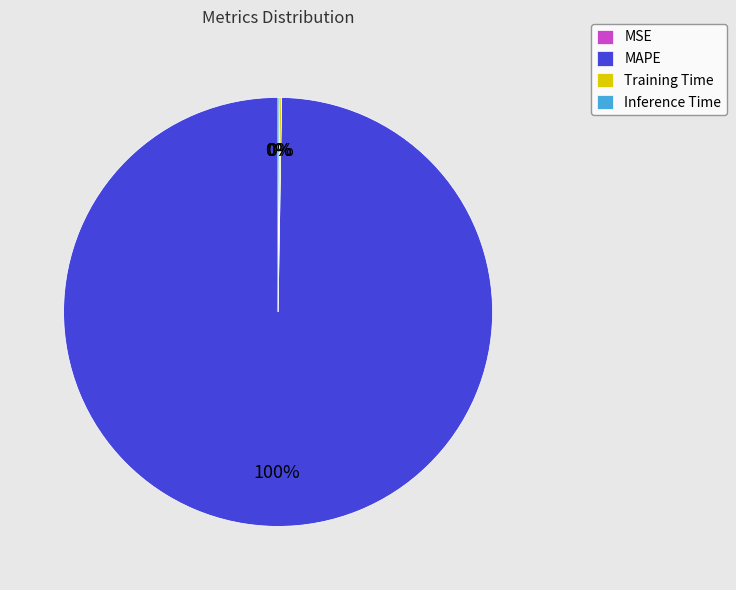

Is there a majority slice in this chart?

Yes